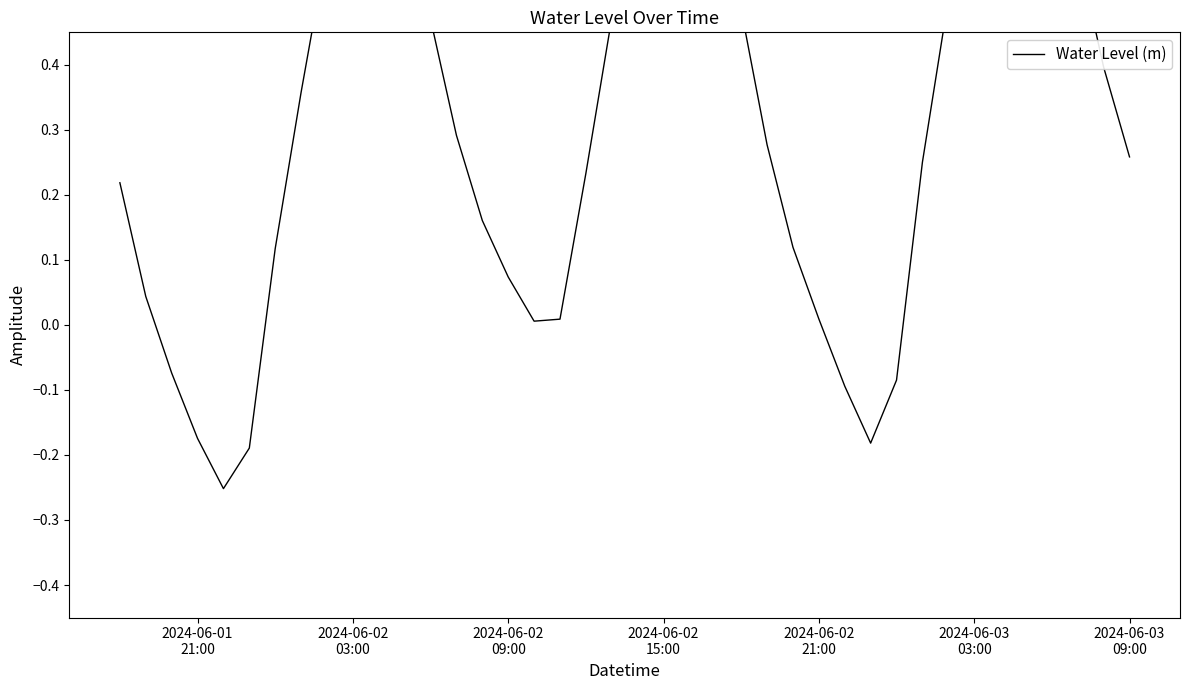

How many interior local valleys (lower than both neighbors) does the data have?

3